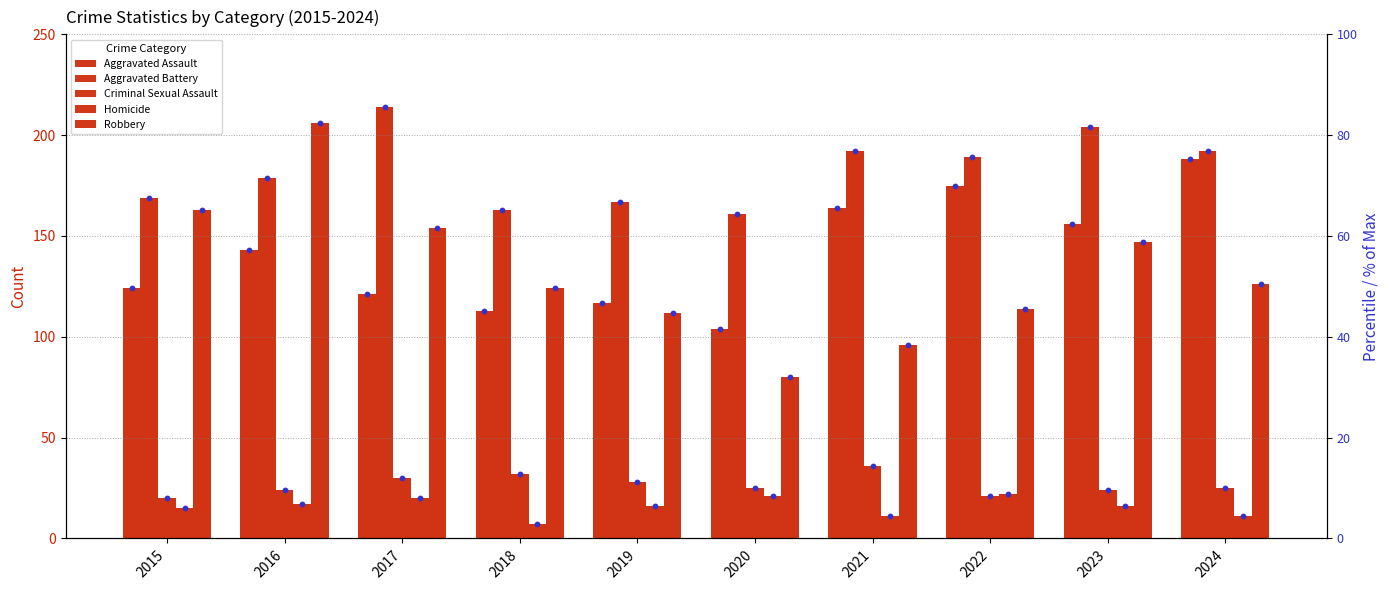

Which series contains the lowest Y value?

Homicide